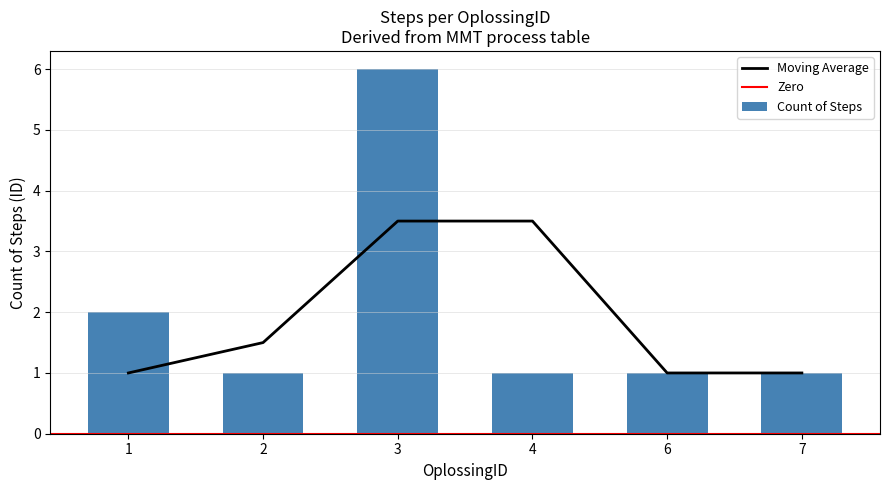

What is the difference between the second highest and second lowest values?

1